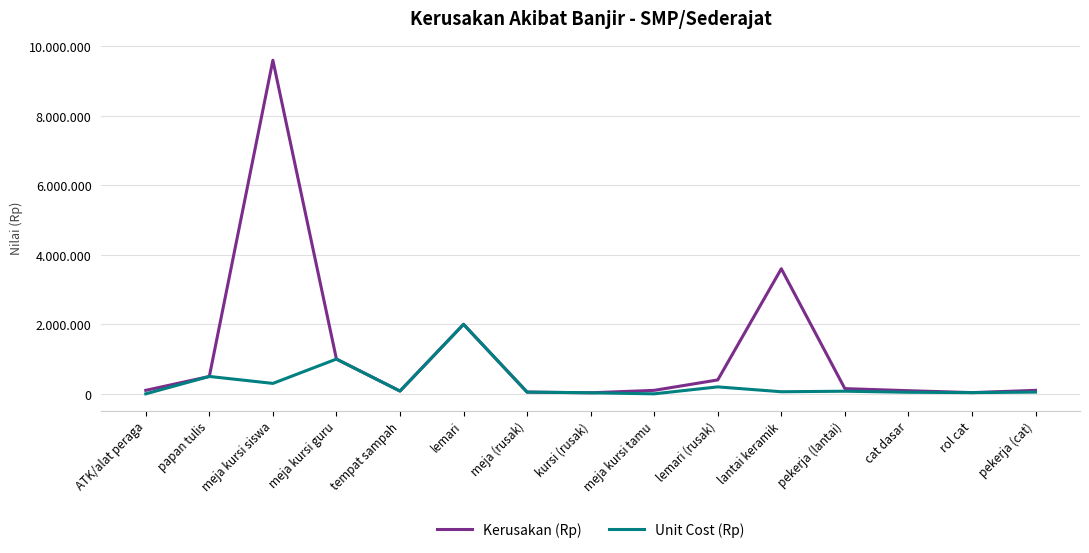

What are all the series names shown in the legend?

Kerusakan (Rp), Unit Cost (Rp)